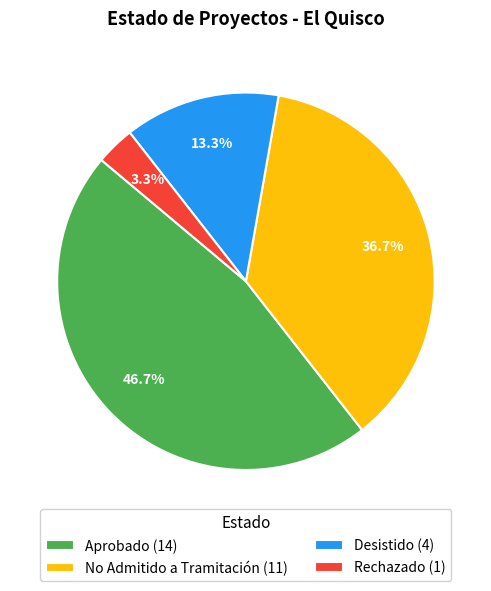

What is the smallest slice in the pie chart?

Rechazado